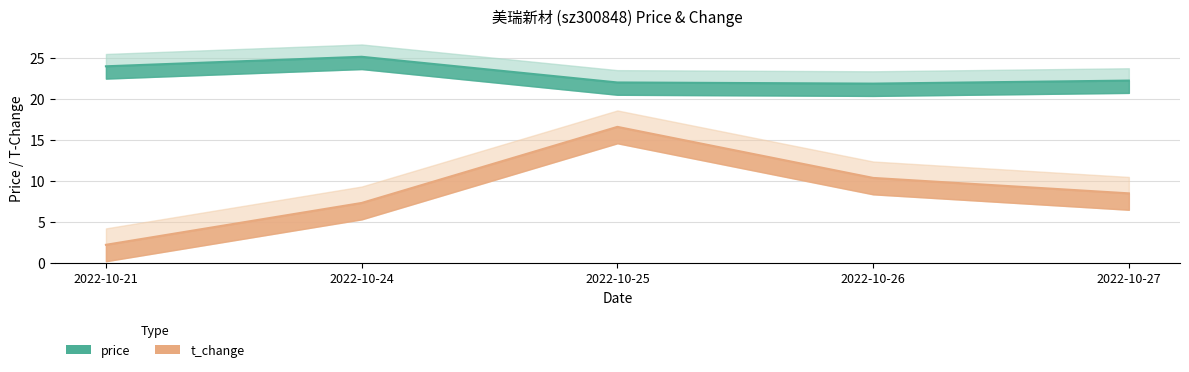

What is the value of the price point at the 3rd from the left?

22.0